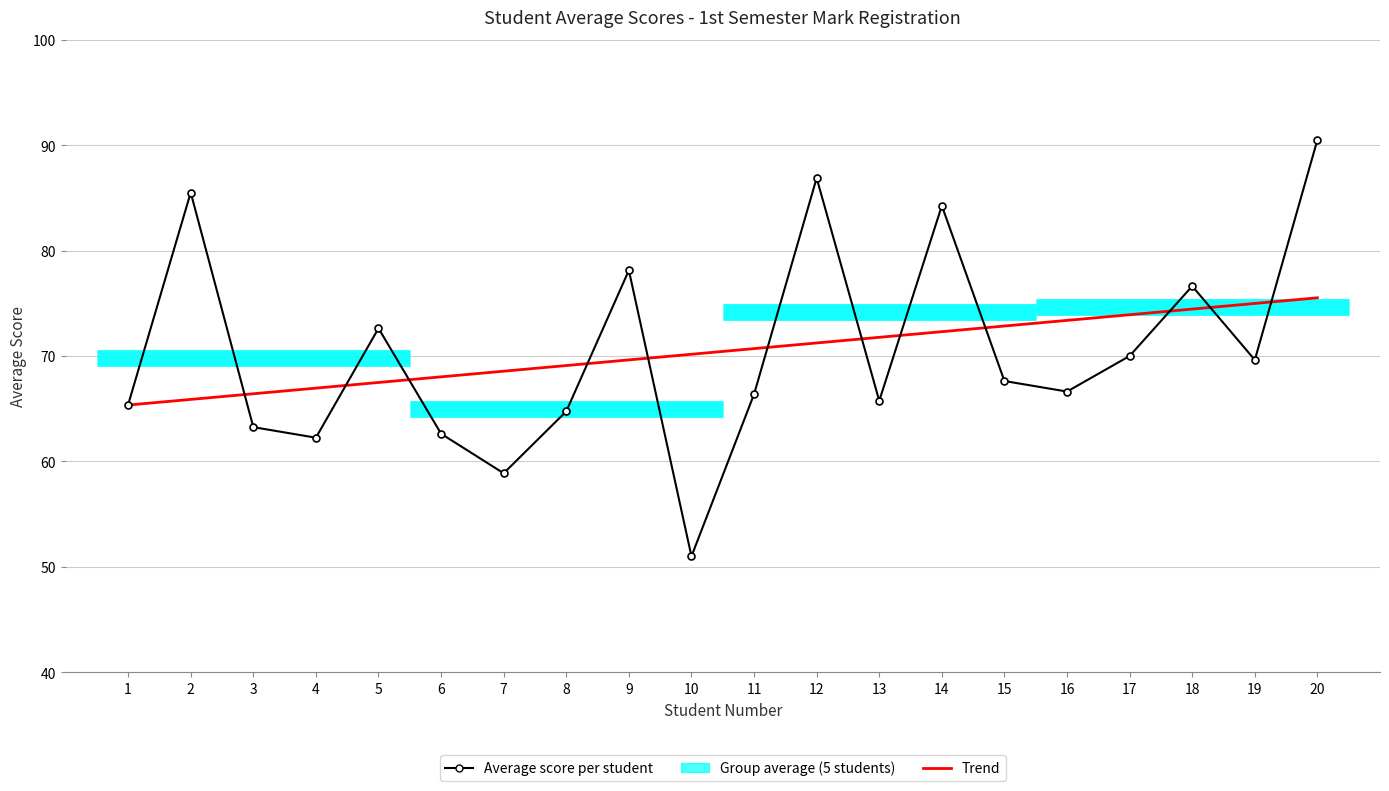

Reading left to right, transcribe all the data shown in this chart.

Average score per student: 1=65.4	2=85.5	3=63.2	4=62.2	5=72.6	6=62.6	7=58.9	8=64.8	9=78.1	10=51.0	11=66.4	12=86.9	13=65.8	14=84.2	15=67.6	16=66.6	17=70.0	18=76.6	19=69.6	20=90.5
Trend: 1=65.3	2=65.9	3=66.4	4=67.0	5=67.5	6=68.0	7=68.6	8=69.1	9=69.6	10=70.2	11=70.7	12=71.2	13=71.8	14=72.3	15=72.8	16=73.4	17=73.9	18=74.4	19=75.0	20=75.5